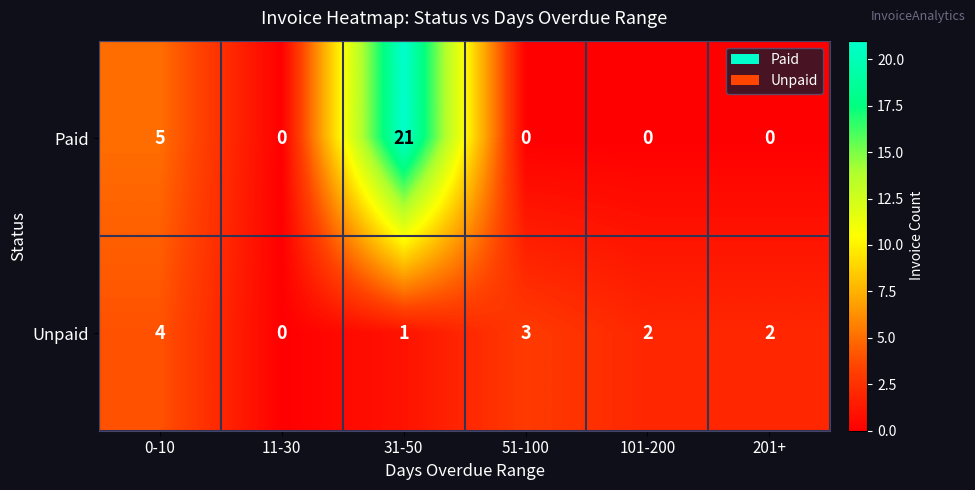

At which category is the sum across all series the highest?

31-50